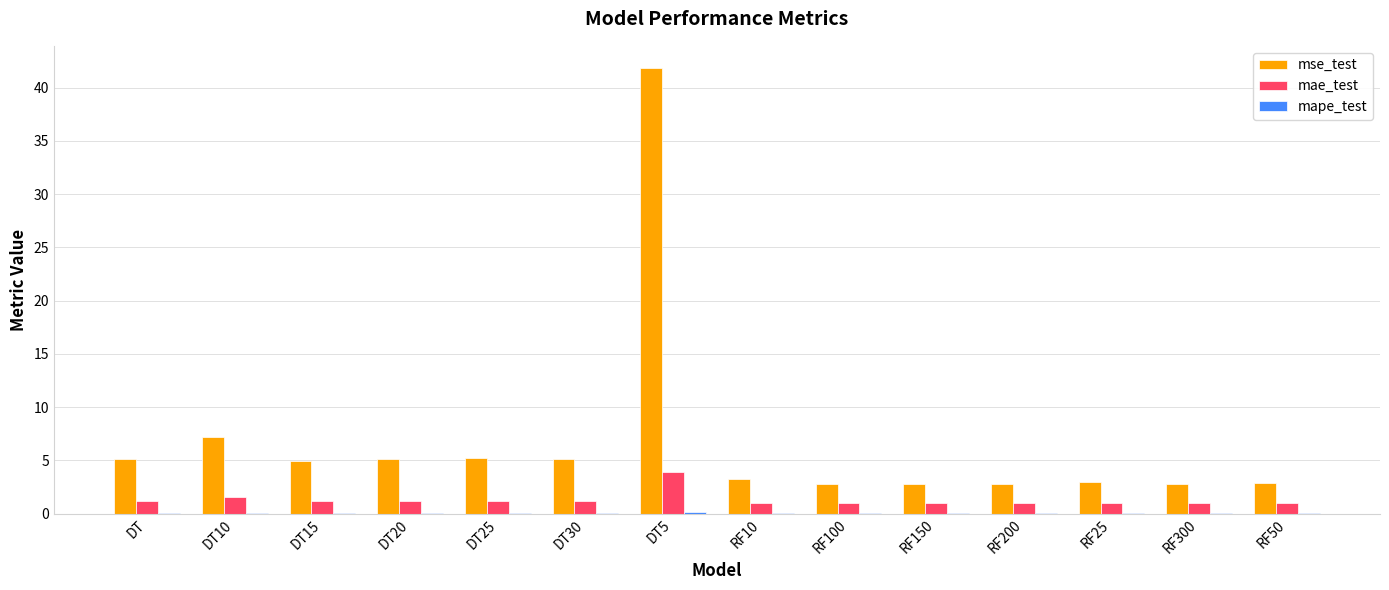

The value of mse_test at RF100 is 2.8. True or false?

True